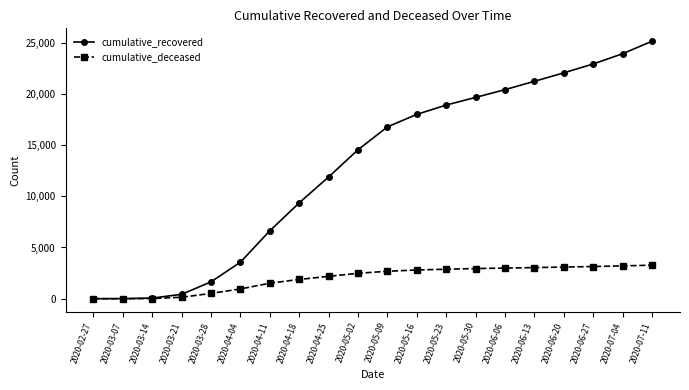

At which category is the sum across all series the highest?

2020-07-11